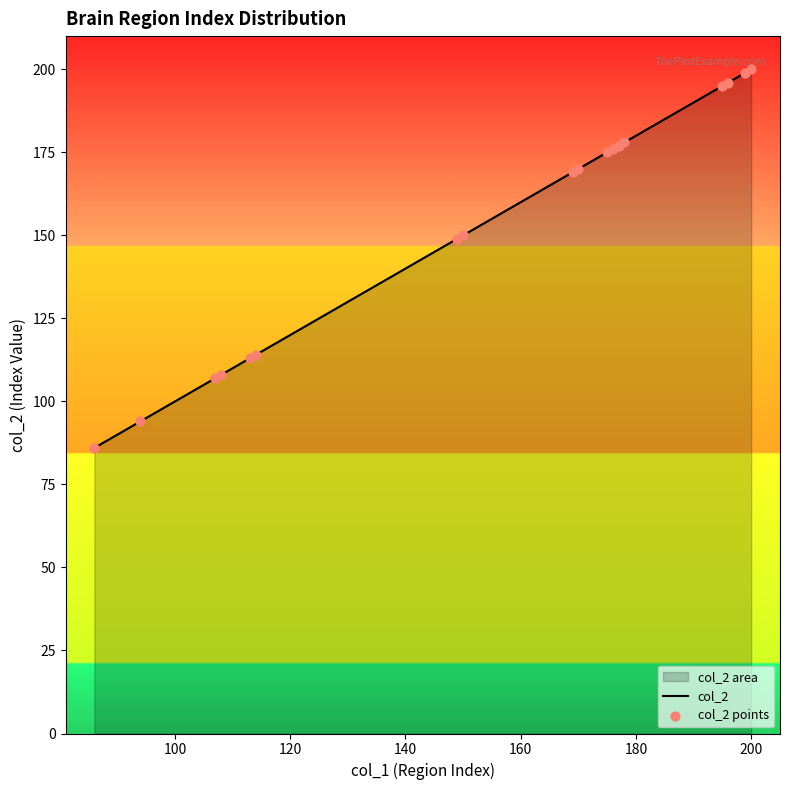

What is the maximum value shown in the chart?

200